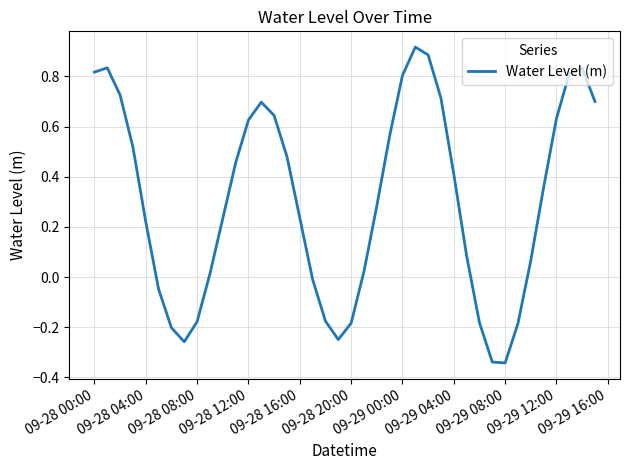

What is the difference between the second highest and minimum values?

1.2